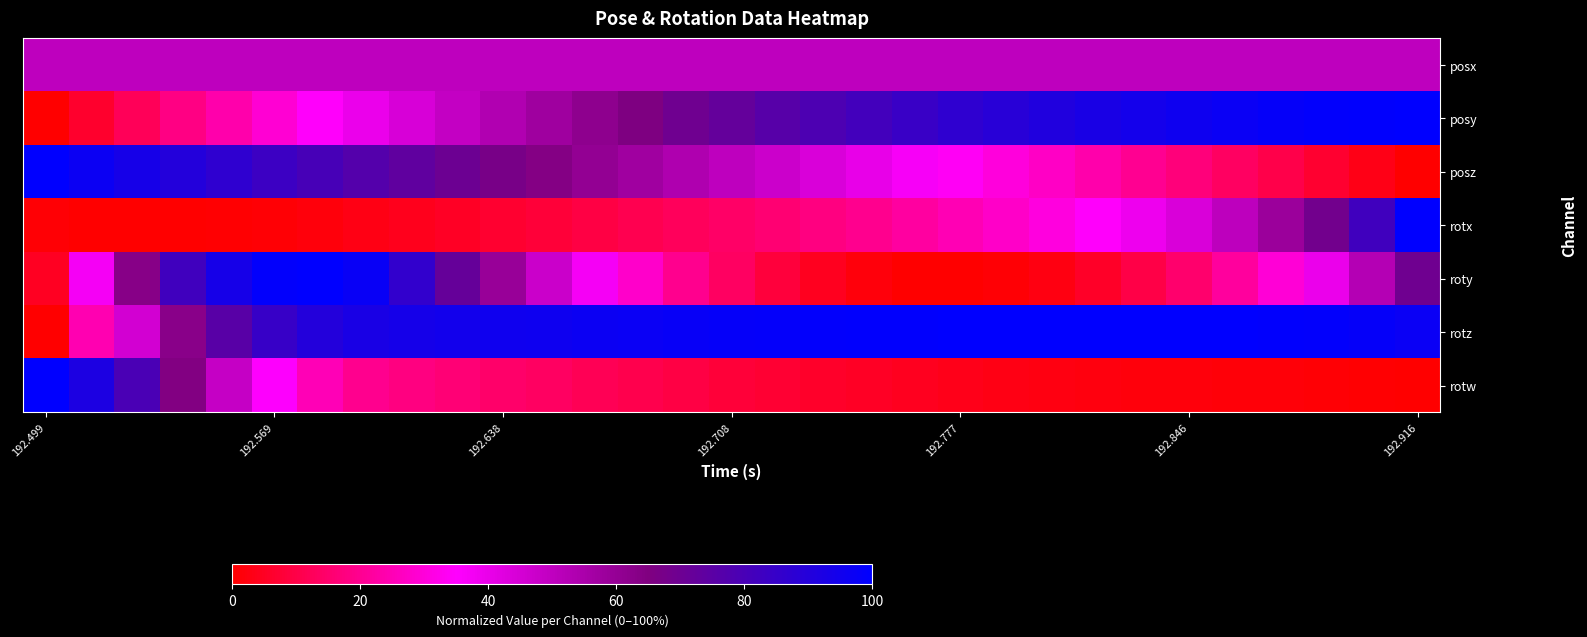

Which series has the largest total across all categories?

rotz